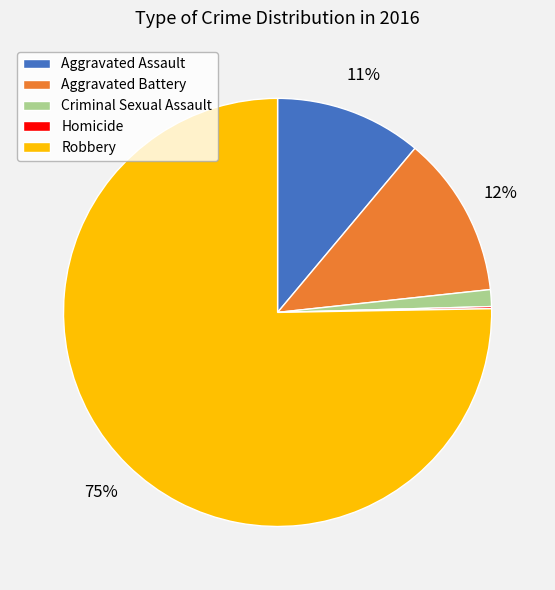

The Aggravated Assault slice represents 26% of the pie. True or false?

False